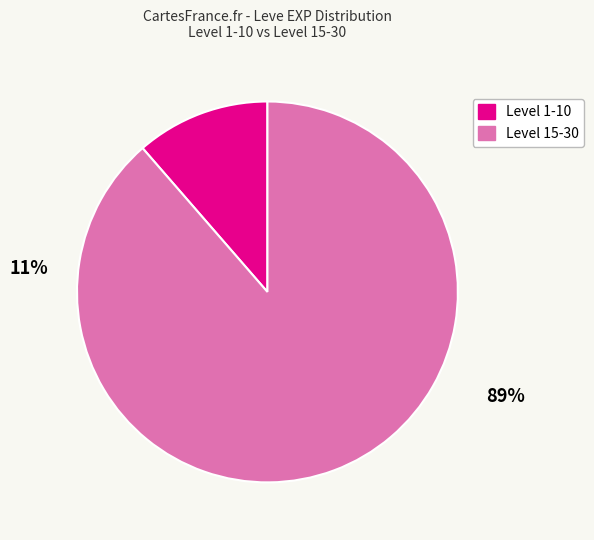

Does any single category account for the majority?

Yes